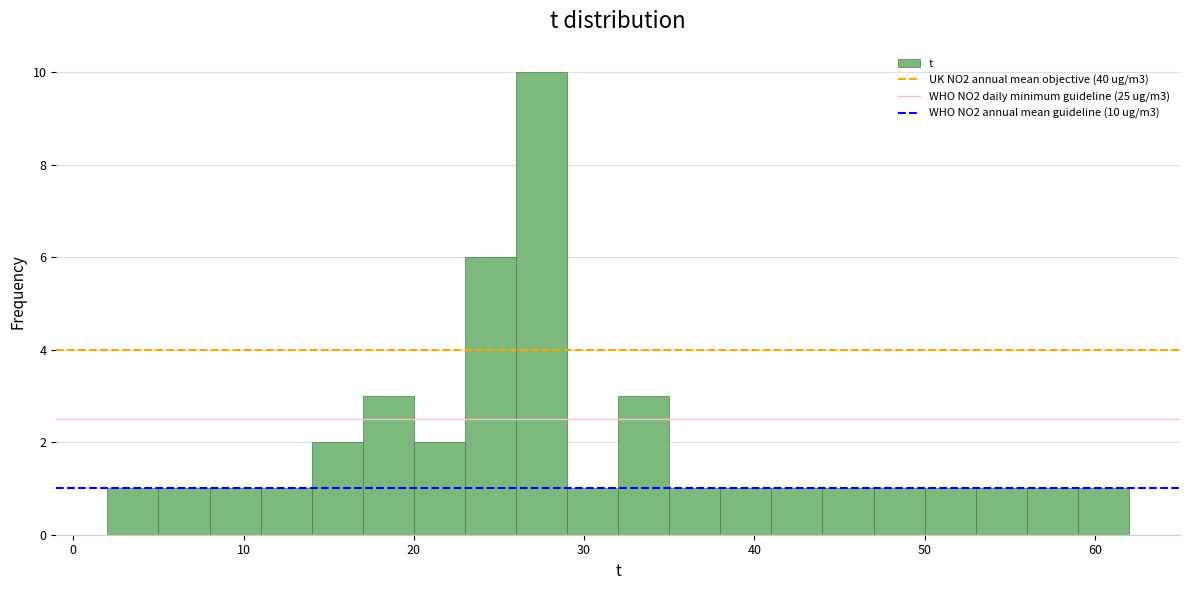

Read against the x-axis, roughly where is the centre of the tallest bar?

28